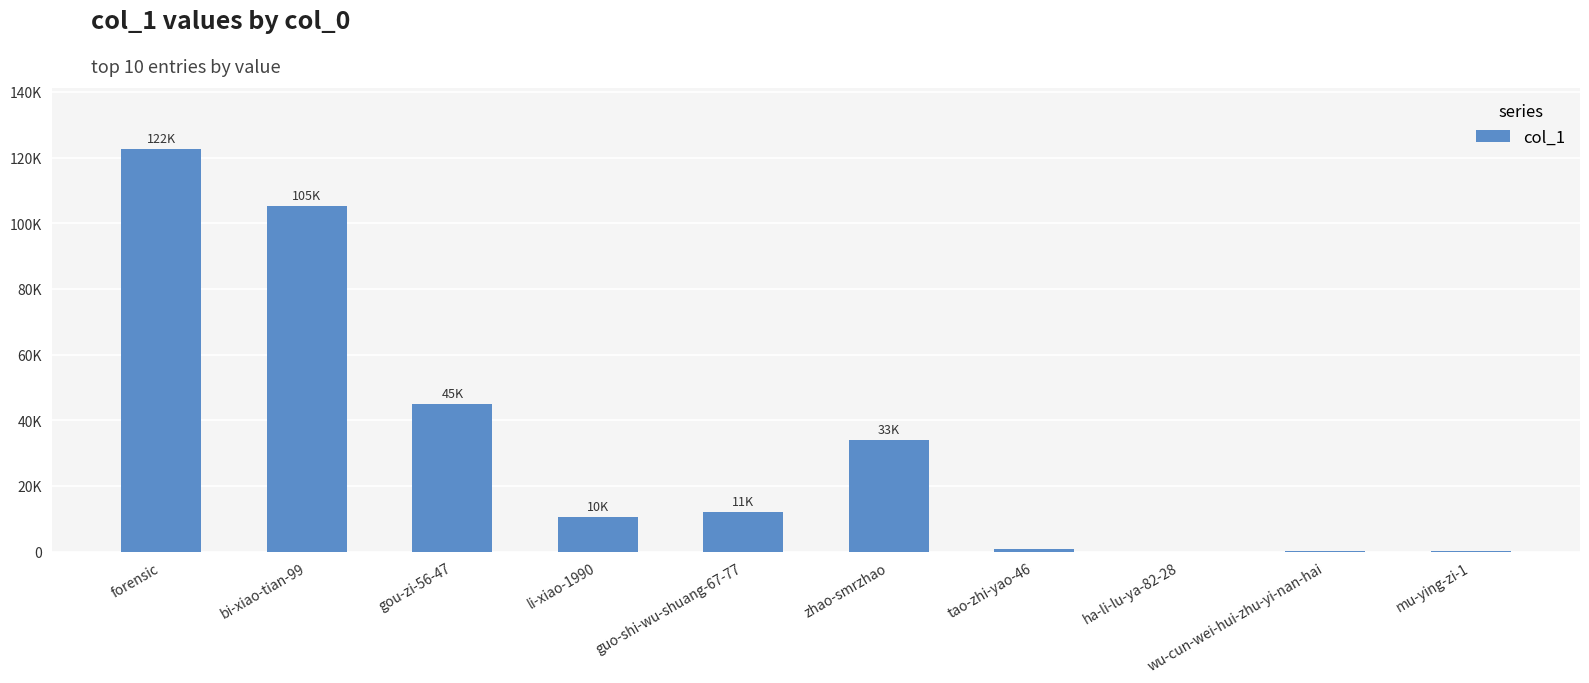

Which label corresponds to the largest value in the chart?

forensic